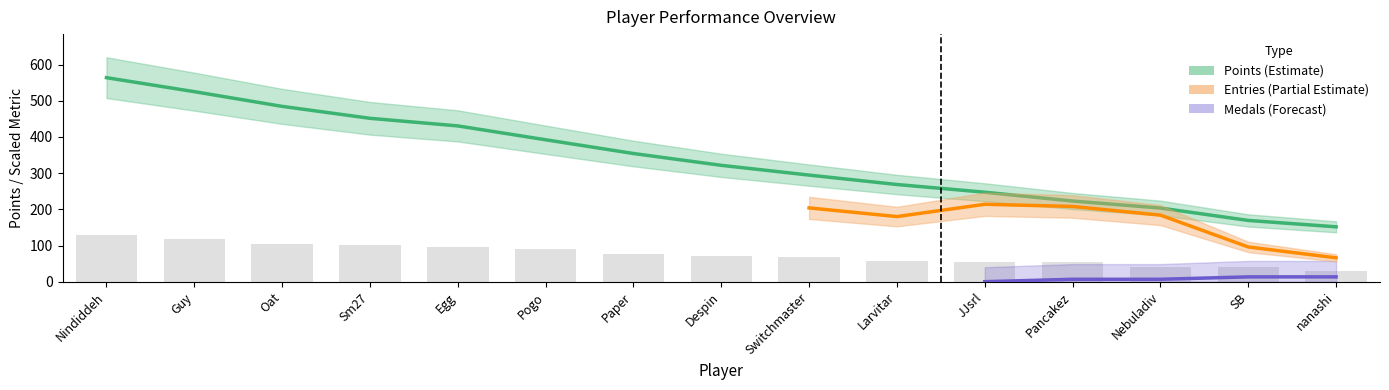

Is it true that Entries equals 11 at Egg?

False